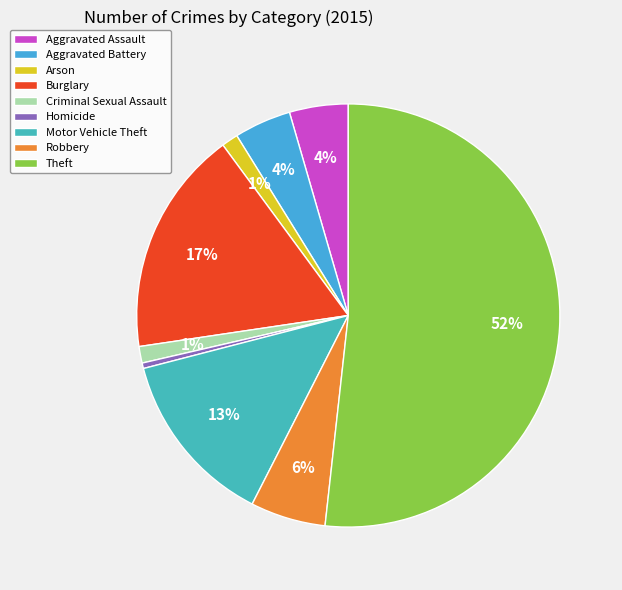

How many segments does this pie chart have?

9